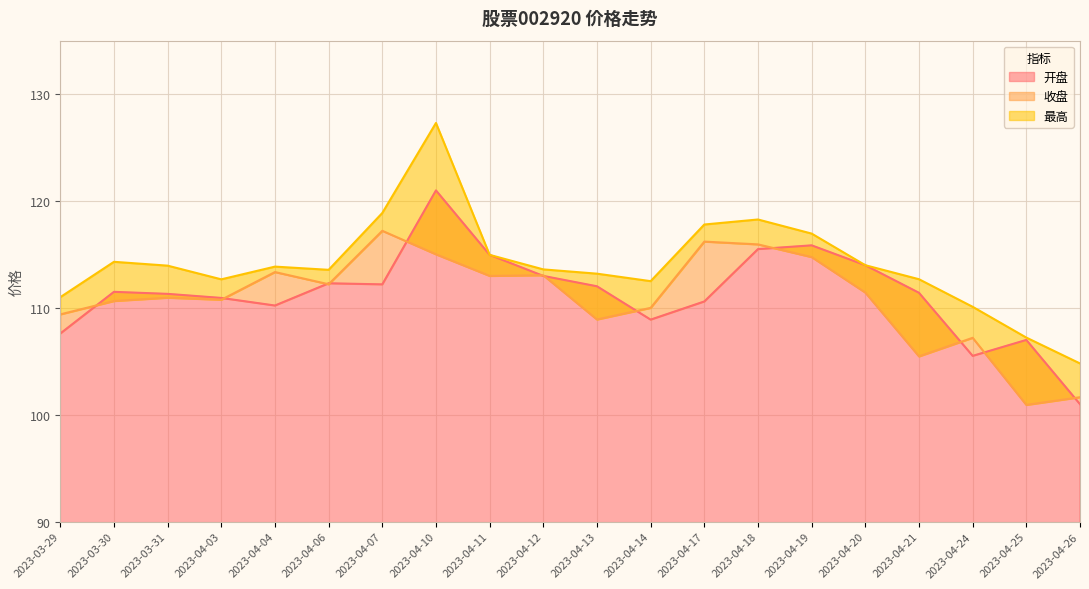

True or false: 开盘 has a value of 63.4 at 2023-04-13.

False